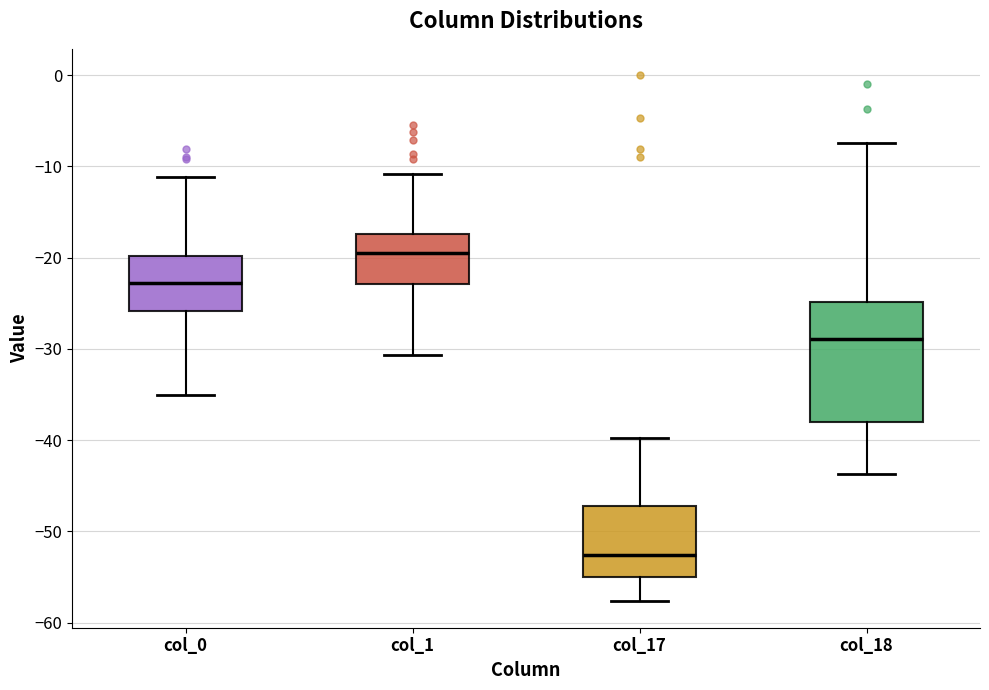

Reading left to right, transcribe this box plot: for each box, give where its median line is, the range the box spans, and where its two whiskers end, as read against the y-axis. The values are not printed on the chart, so give them approximately, as read against the axis.

col_0: median -23, box -26 to -20, whiskers -35 to -11
col_1: median -19, box -23 to -17, whiskers -31 to -11
col_17: median -53, box -55 to -47, whiskers -58 to -40
col_18: median -29, box -38 to -25, whiskers -44 to -7